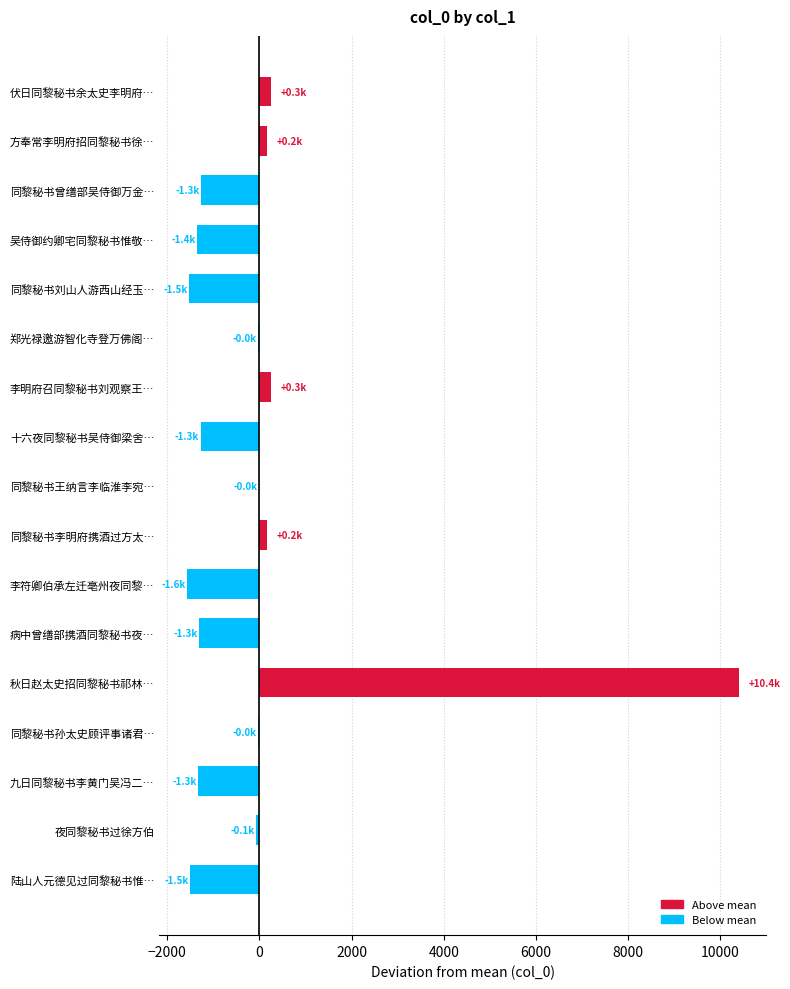

What is the greatest value displayed?

10400.5